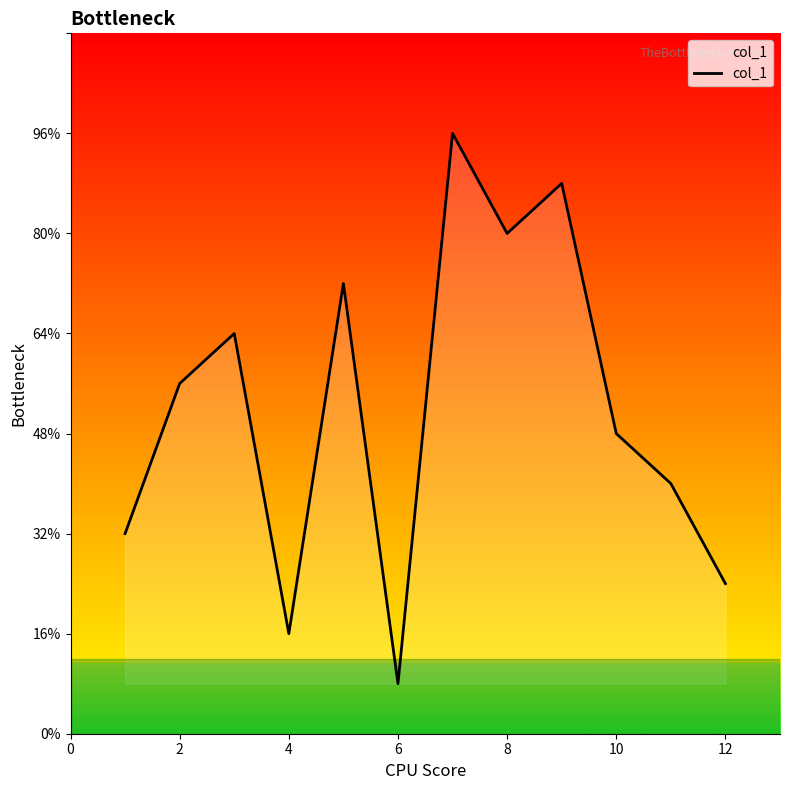

Does the chart display data point markers on the line(s)?

No